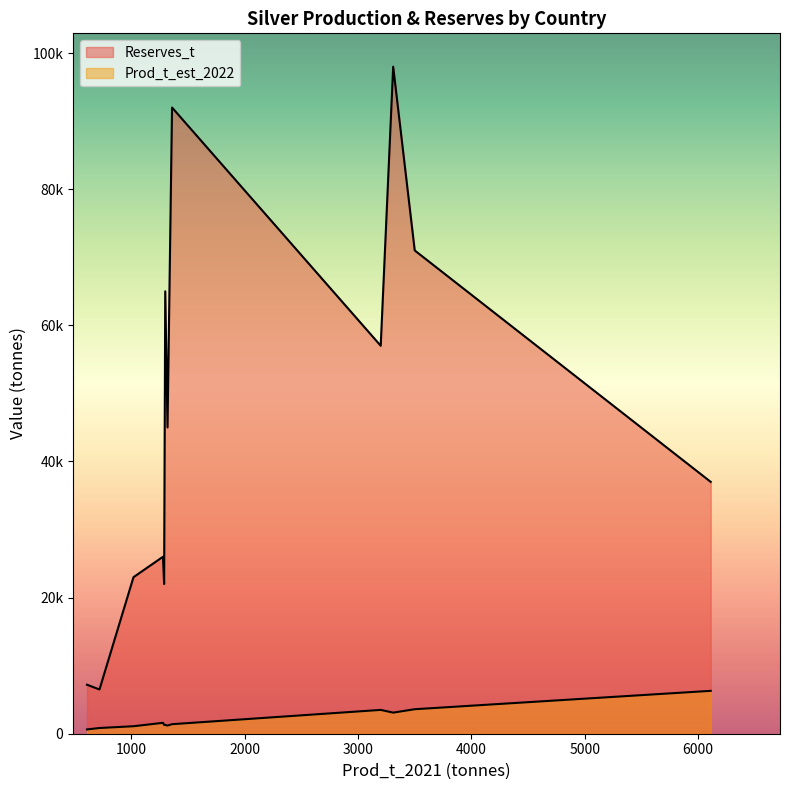

Which series changed the most between Mexico and Peru?

Reserves_t